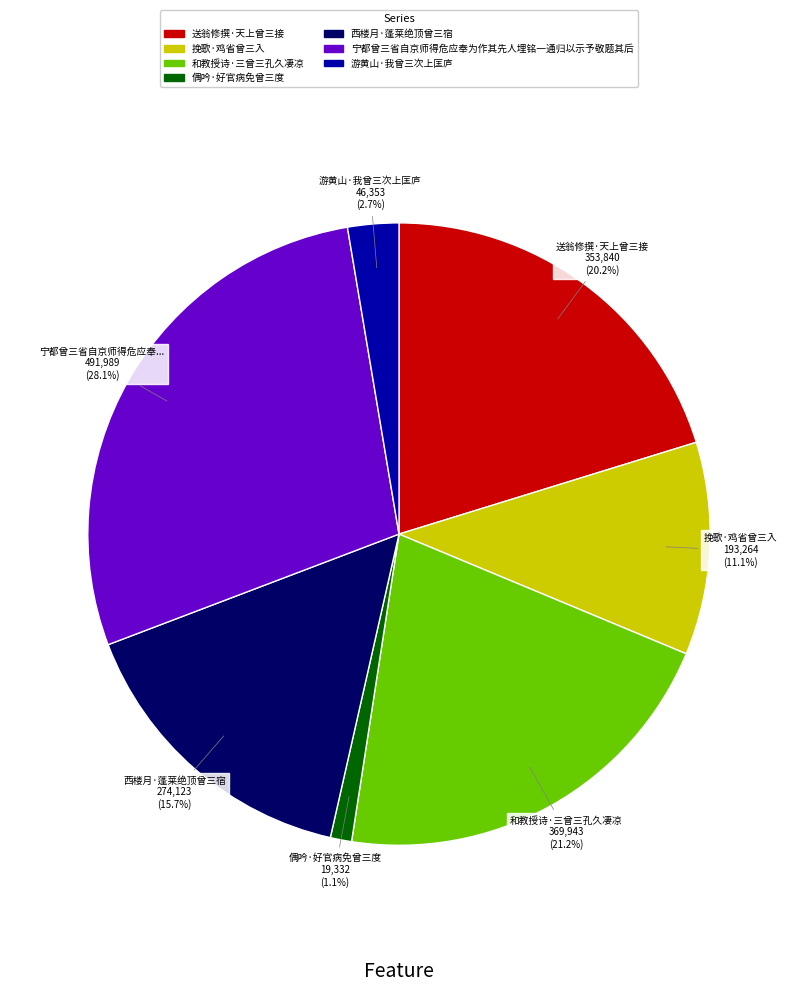

Combined, do 送翁修撰·天上曾三接 and 宁都曾三省自京师得危应奉为作其先人埋铭一通归以示予敬题其后 account for over 50%?

No